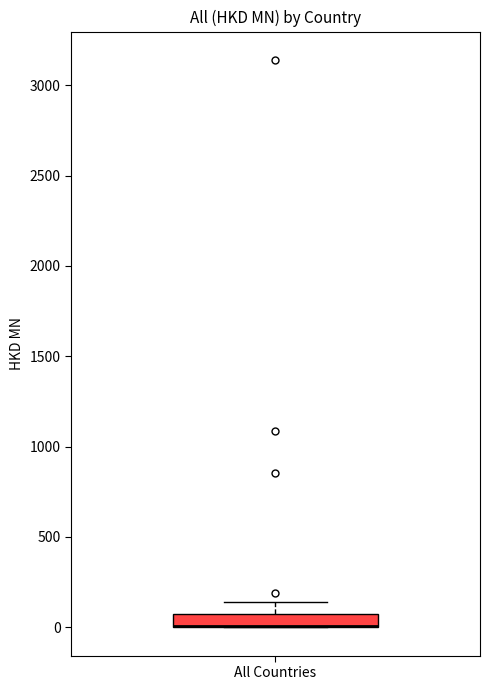

Where does the upper whisker of the box for All Countries end on the y-axis? The values are not printed on the chart, so give them approximately, as read against the axis.

150